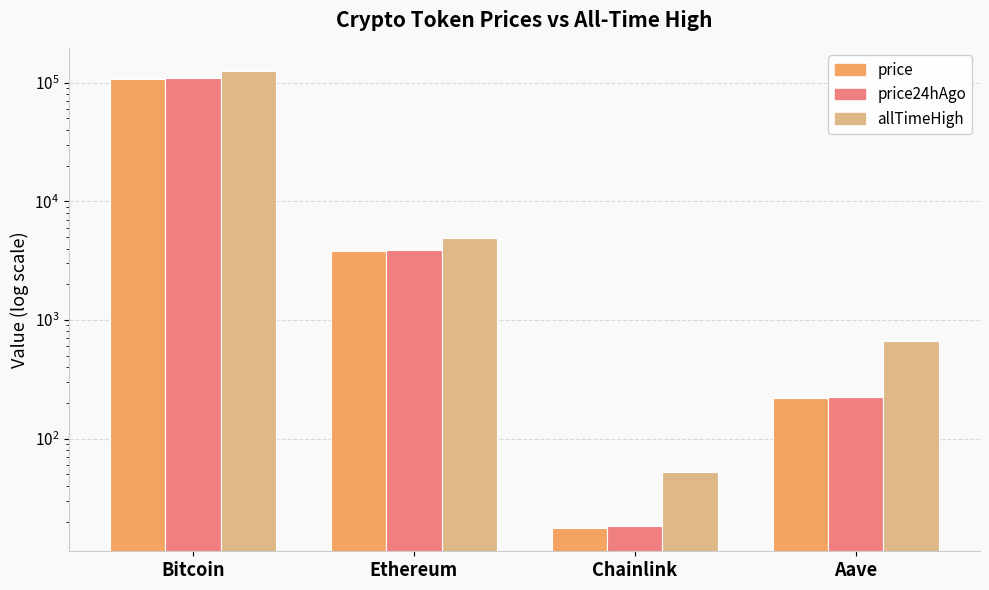

What is the label of the 2nd bar from the left?

Ethereum